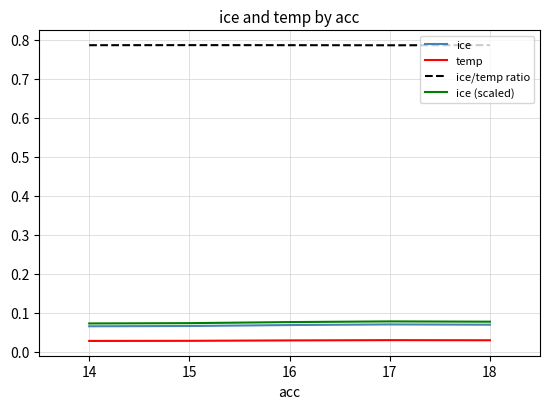

Which series has the largest range (max minus min)?

ice (scaled)